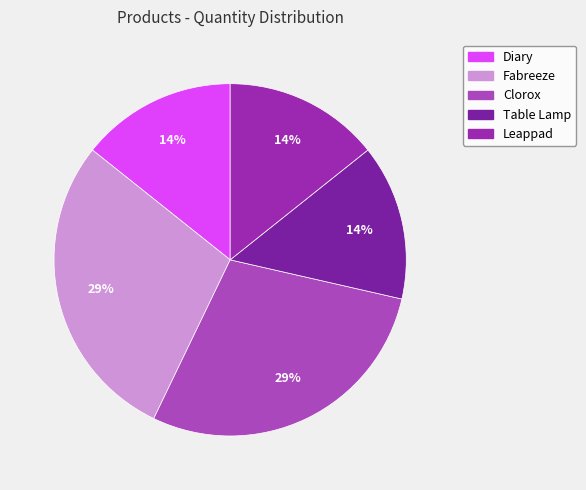

To the nearest percent, what percentage of the pie is Leappad?

14%